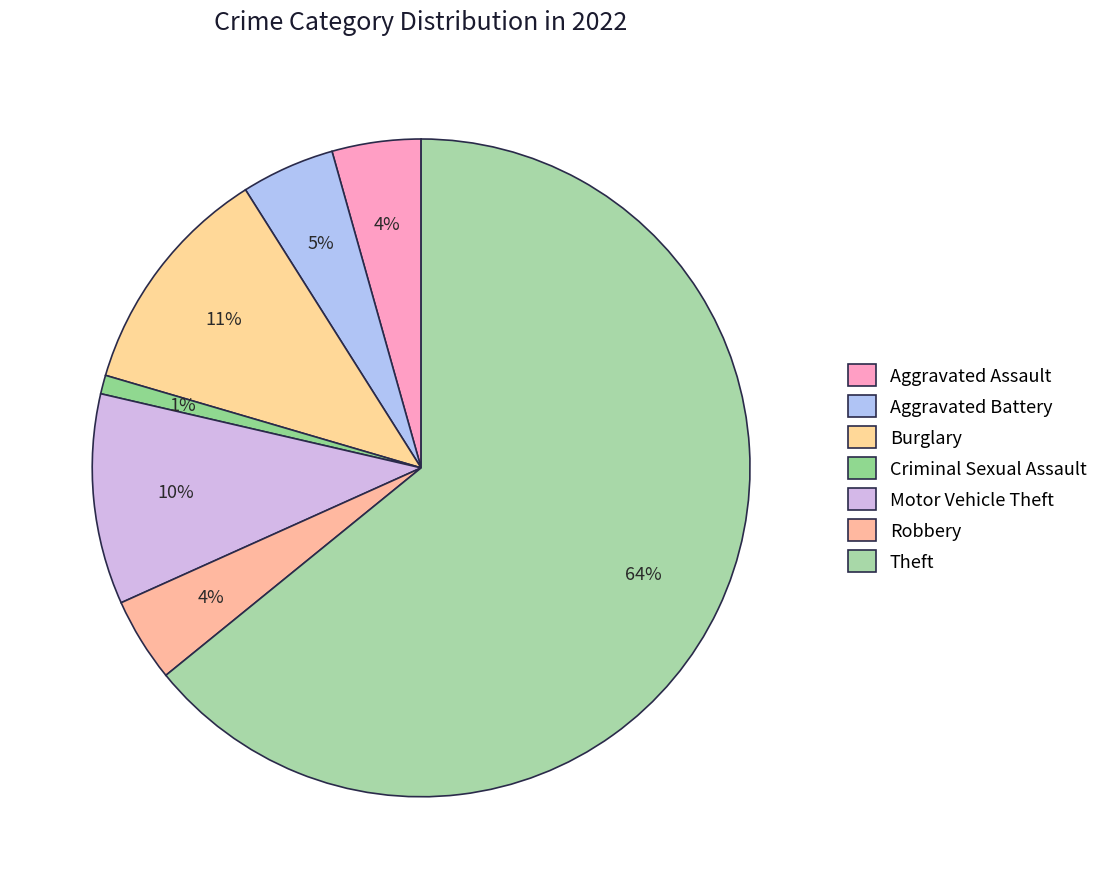

To the nearest percent, what percentage of the pie is Aggravated Assault?

4%